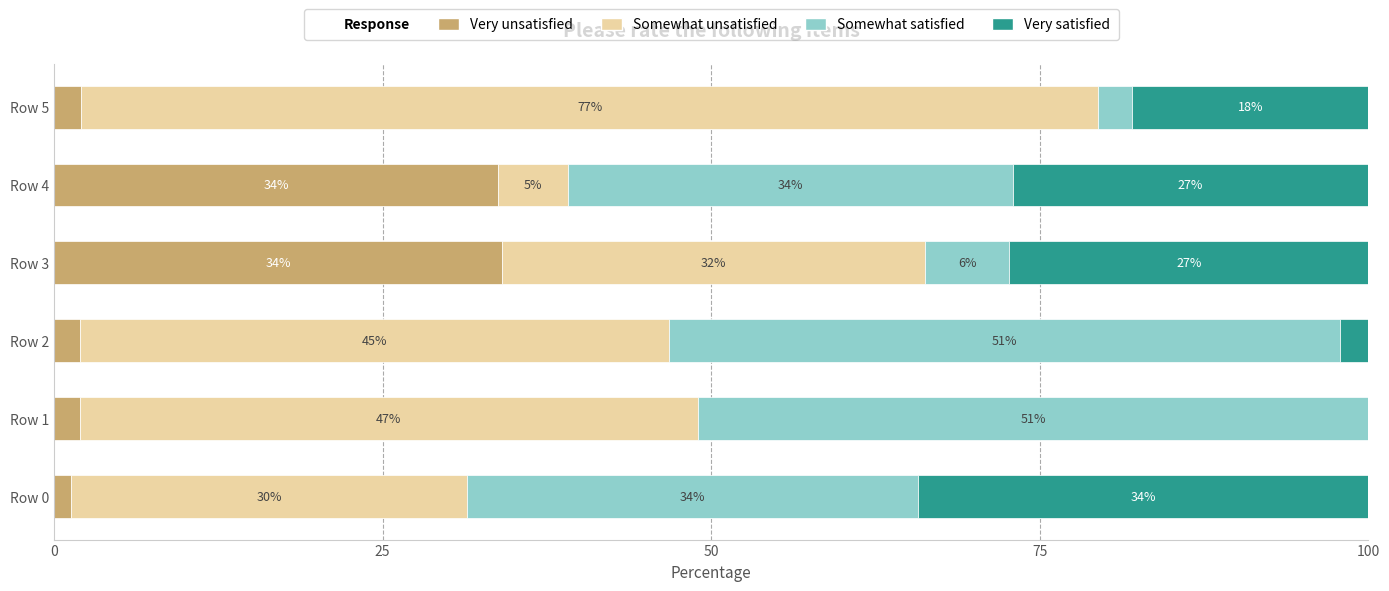

What is the highest value of the Very unsatisfied series?

34.1